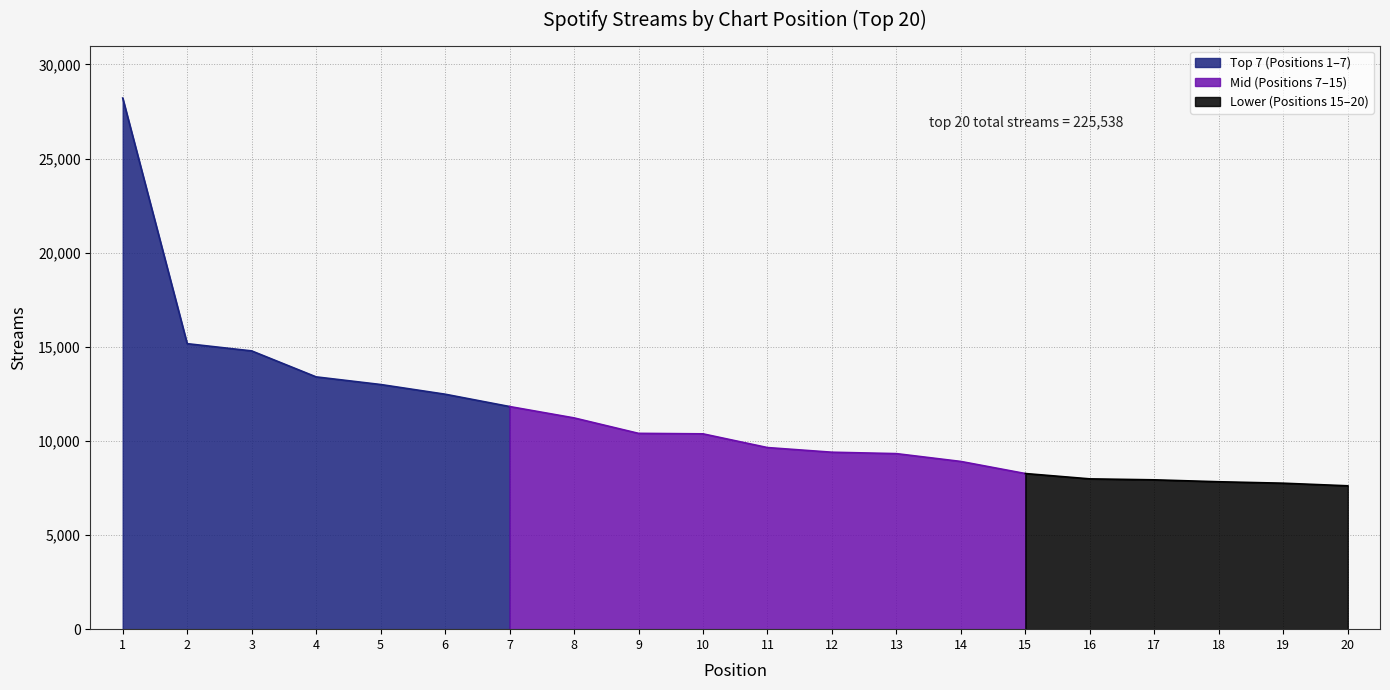

How many data points are less than 10376?

10